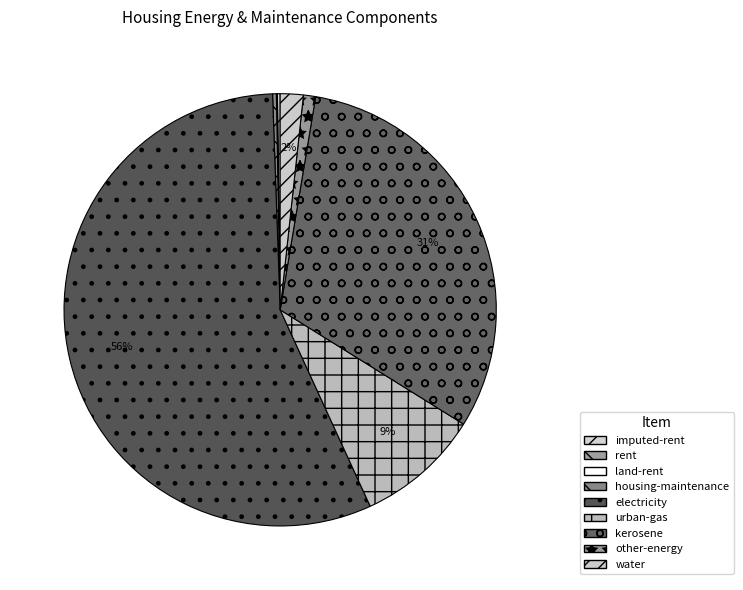

How many slices are in this pie chart?

9